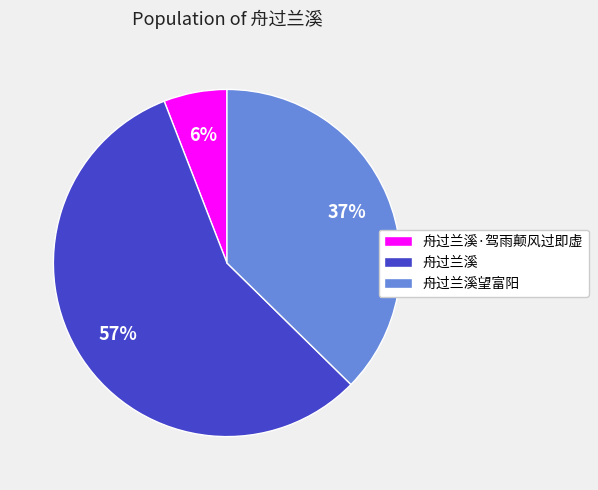

What percentage is the 舟过兰溪·驾雨颠风过即虚 slice, to the nearest percent?

6%